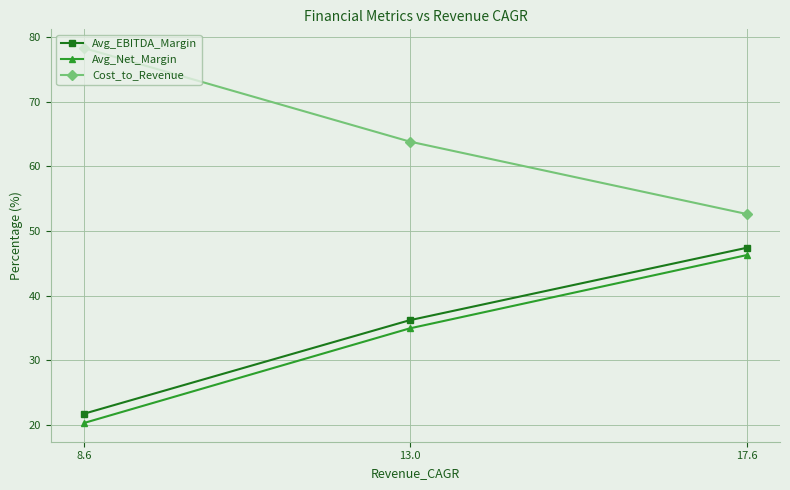

Reading left to right, transcribe all the data shown in this chart.

Avg_EBITDA_Margin: 8.6=21.7	13.0=36.2	17.6=47.4
Avg_Net_Margin: 8.6=20.3	13.0=34.9	17.6=46.3
Cost_to_Revenue: 8.6=78.3	13.0=63.8	17.6=52.6